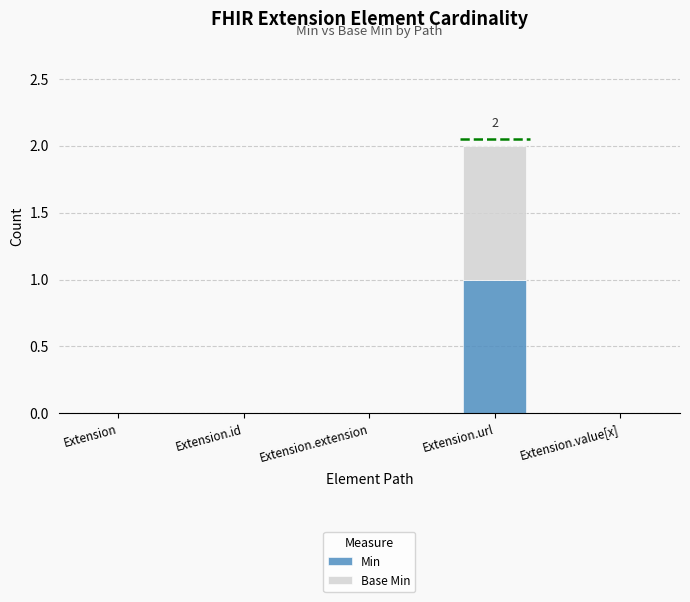

What is the difference between the maximum and minimum values in the Min series?

1